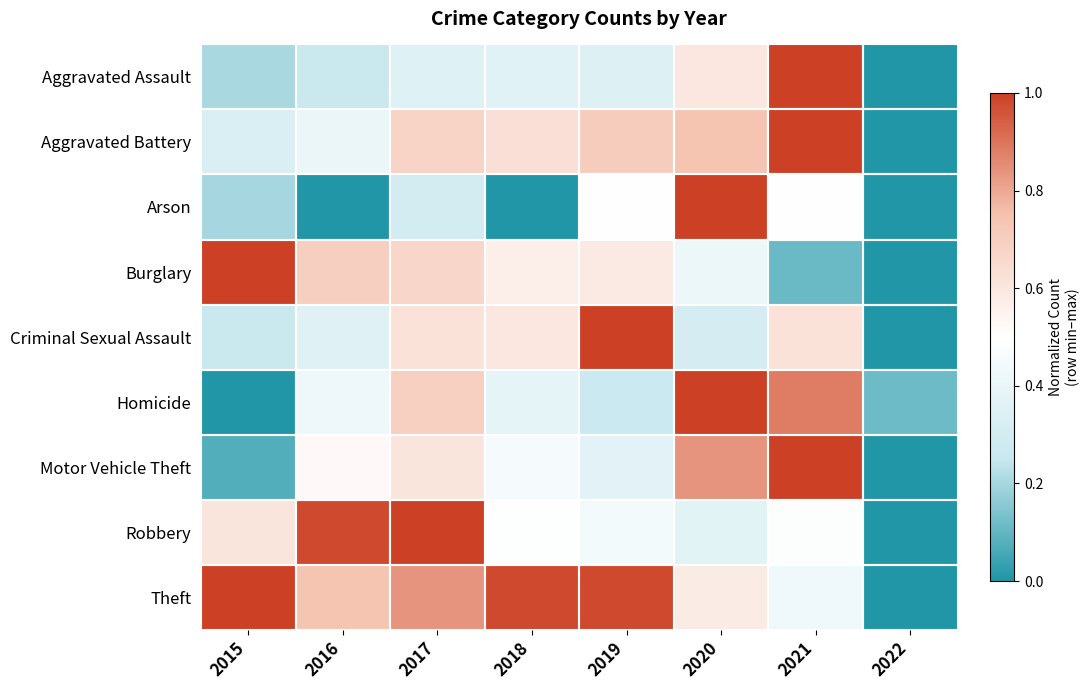

Reading left to right, what are all the values shown in this chart?

Aggravated Assault: 2015=0.2	2016=0.3	2017=0.4	2018=0.4	2019=0.3	2020=0.6	2021=1.0	2022=0.0
Aggravated Battery: 2015=0.3	2016=0.4	2017=0.7	2018=0.6	2019=0.7	2020=0.7	2021=1.0	2022=0.0
Arson: 2015=0.2	2016=0.0	2017=0.3	2018=0.0	2019=0.5	2020=1.0	2021=0.5	2022=0.0
Burglary: 2015=1.0	2016=0.7	2017=0.7	2018=0.6	2019=0.6	2020=0.4	2021=0.1	2022=0.0
Criminal Sexual Assault: 2015=0.3	2016=0.4	2017=0.6	2018=0.6	2019=1.0	2020=0.3	2021=0.6	2022=0.0
Homicide: 2015=0.0	2016=0.4	2017=0.7	2018=0.4	2019=0.3	2020=1.0	2021=0.9	2022=0.1
Motor Vehicle Theft: 2015=0.1	2016=0.5	2017=0.6	2018=0.5	2019=0.4	2020=0.8	2021=1.0	2022=0.0
Robbery: 2015=0.6	2016=1.0	2017=1.0	2018=0.5	2019=0.4	2020=0.4	2021=0.5	2022=0.0
Theft: 2015=1.0	2016=0.7	2017=0.8	2018=1.0	2019=1.0	2020=0.6	2021=0.4	2022=0.0